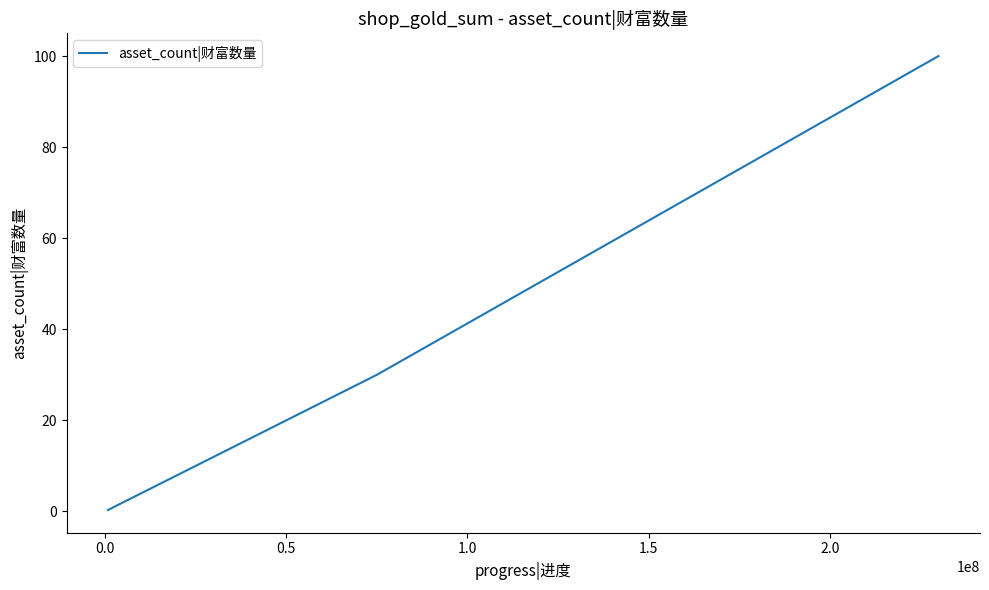

What is the maximum value shown in the chart?

100.0